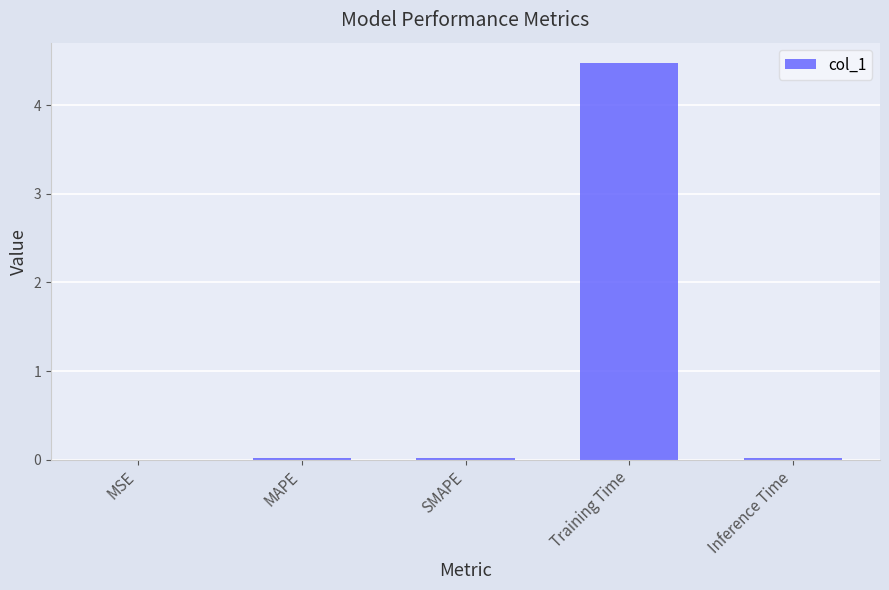

Does the chart contain stacked bars?

No